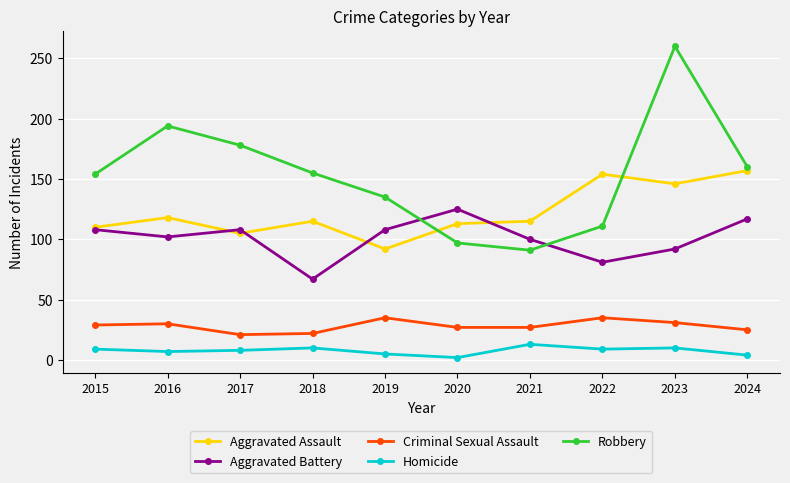

What is the value of the Criminal Sexual Assault point at the 5th from the left?

35